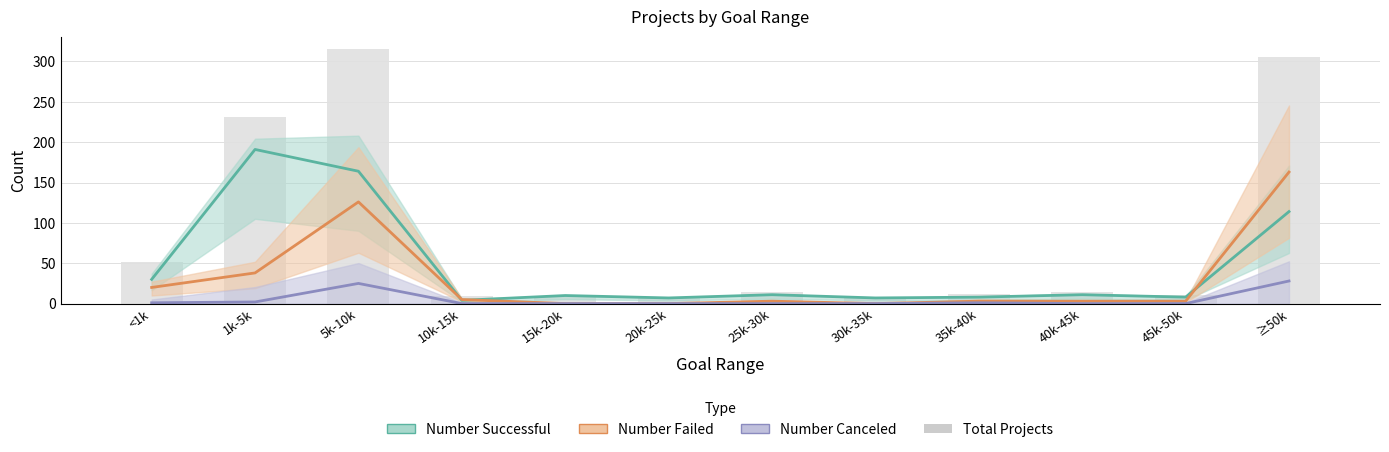

Which series has the widest spread of values?

Total Projects